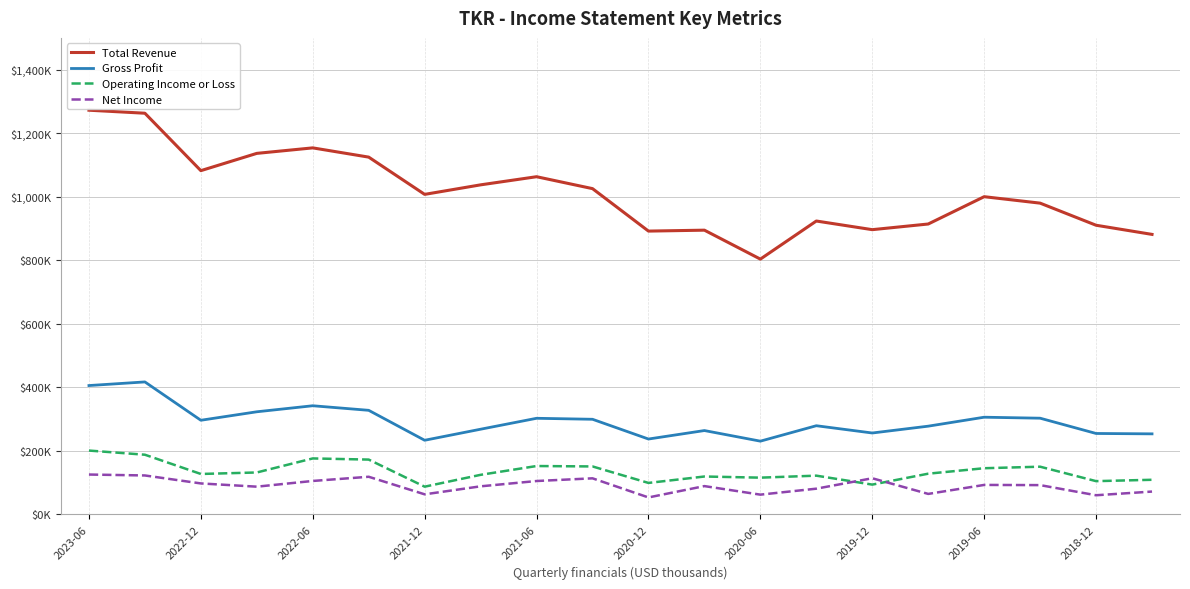

At which category does Gross Profit reach its first local valley?

2022-12